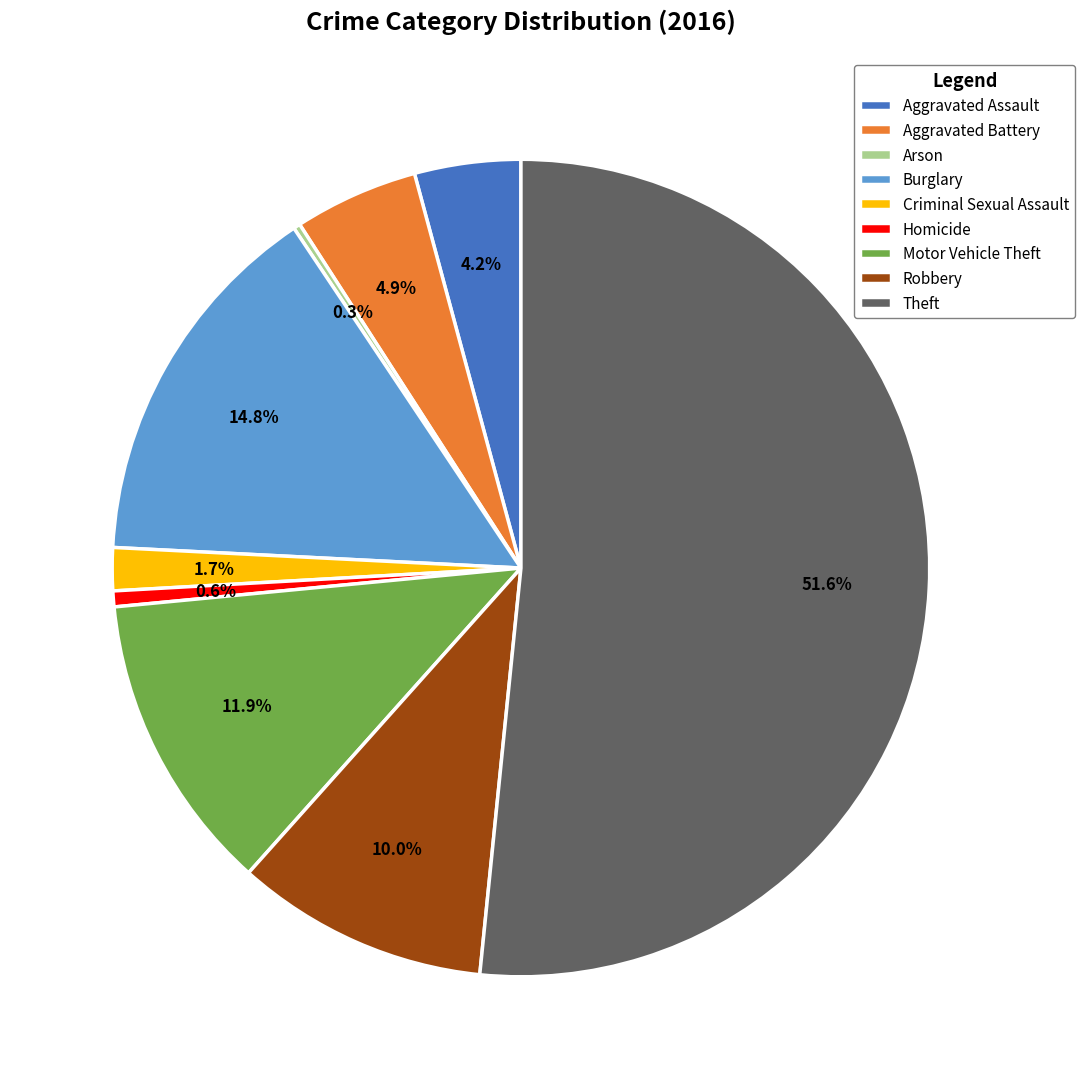

To the nearest percent, what is the difference between the largest and smallest slice percentages?

51%